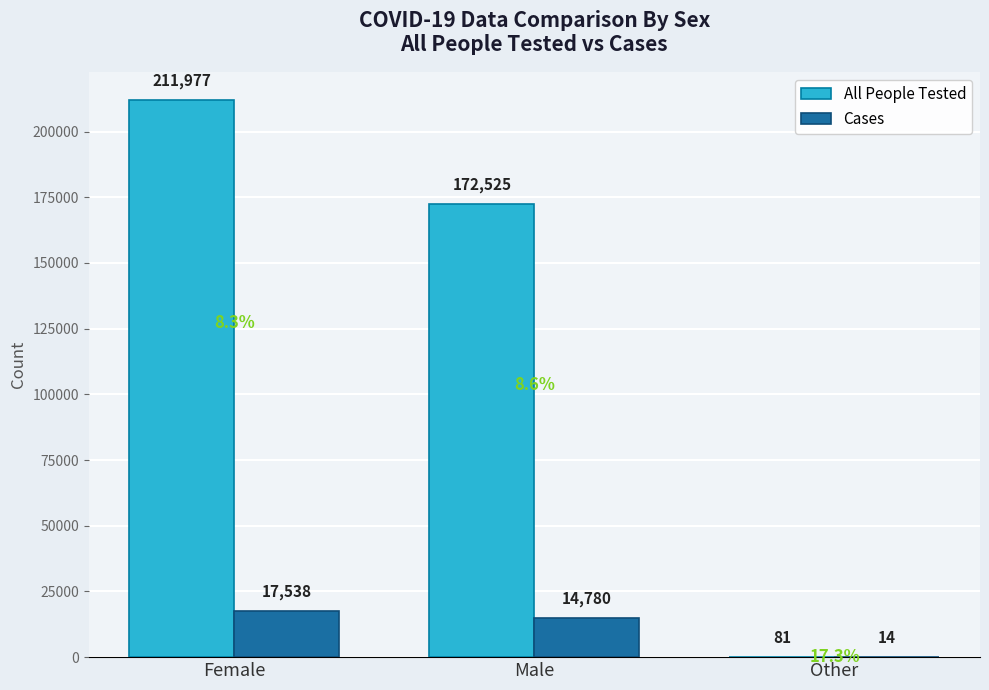

What is the maximum value for Cases?

17538